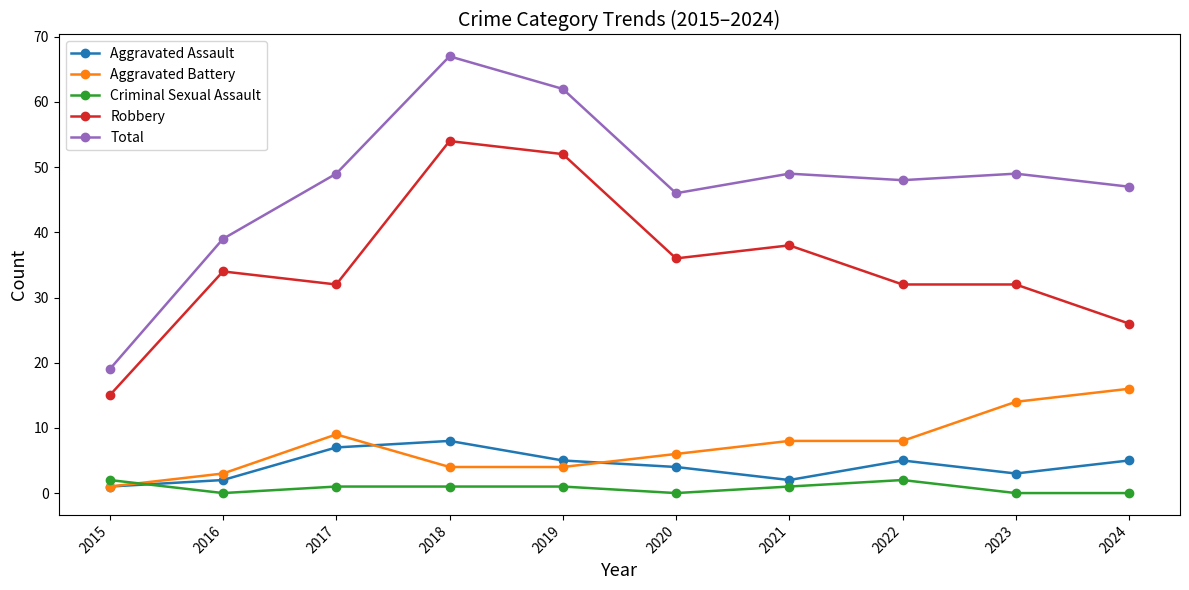

What is the sum of the Aggravated Assault values at 2022 and 2017?

12